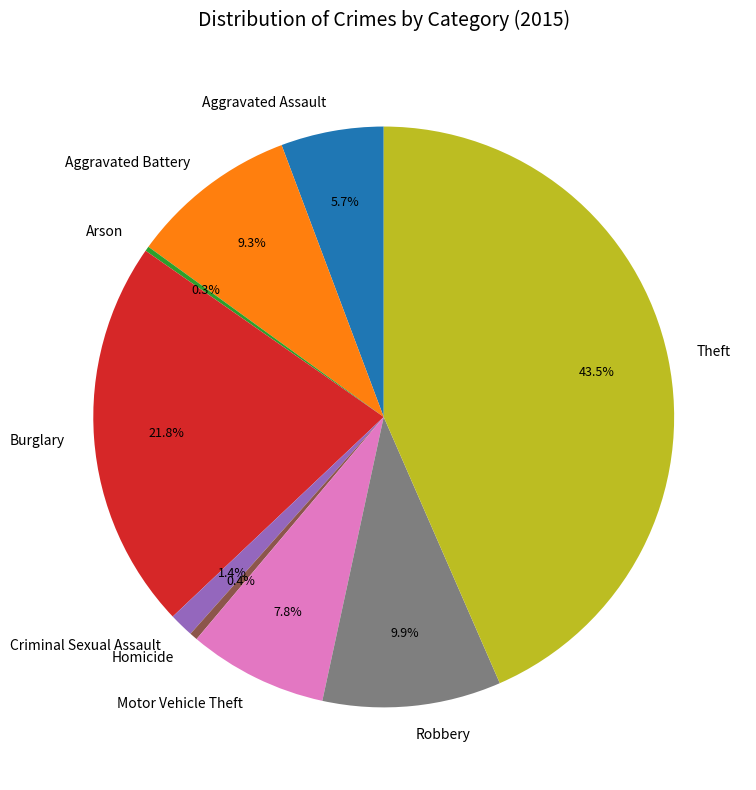

What percentage is the Robbery slice, to the nearest percent?

10%